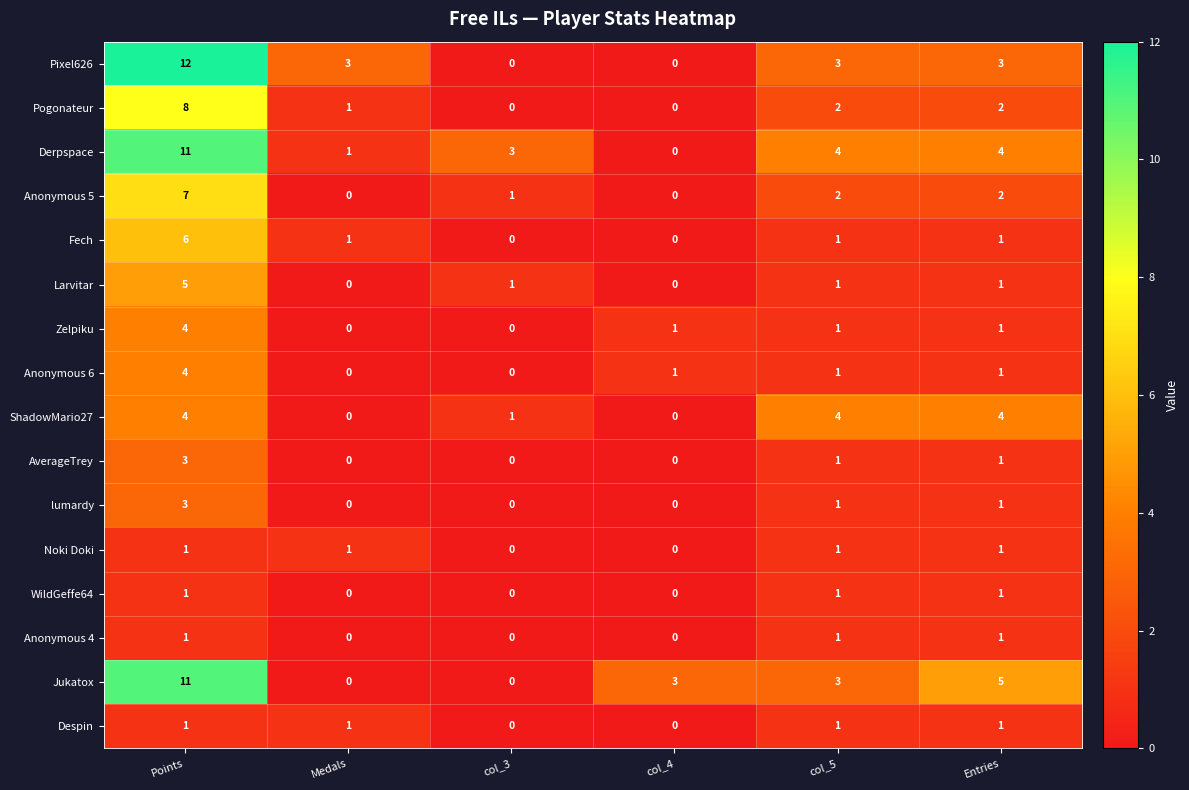

How many distinct data groups are displayed?

16